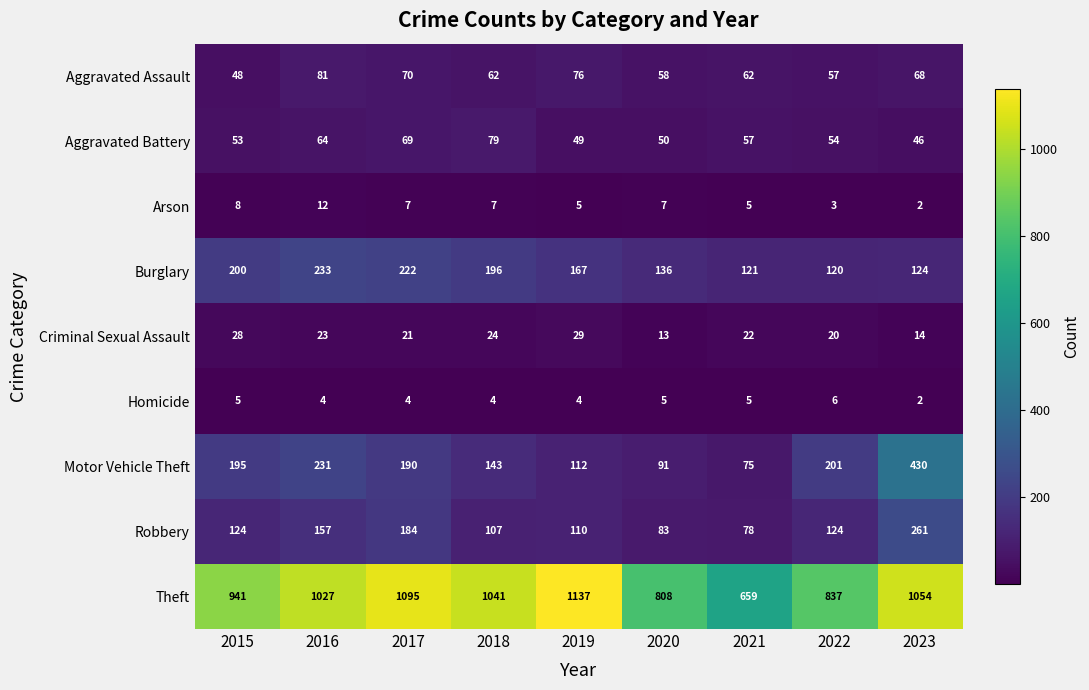

What is the difference between the highest and lowest values at 2016?

1023